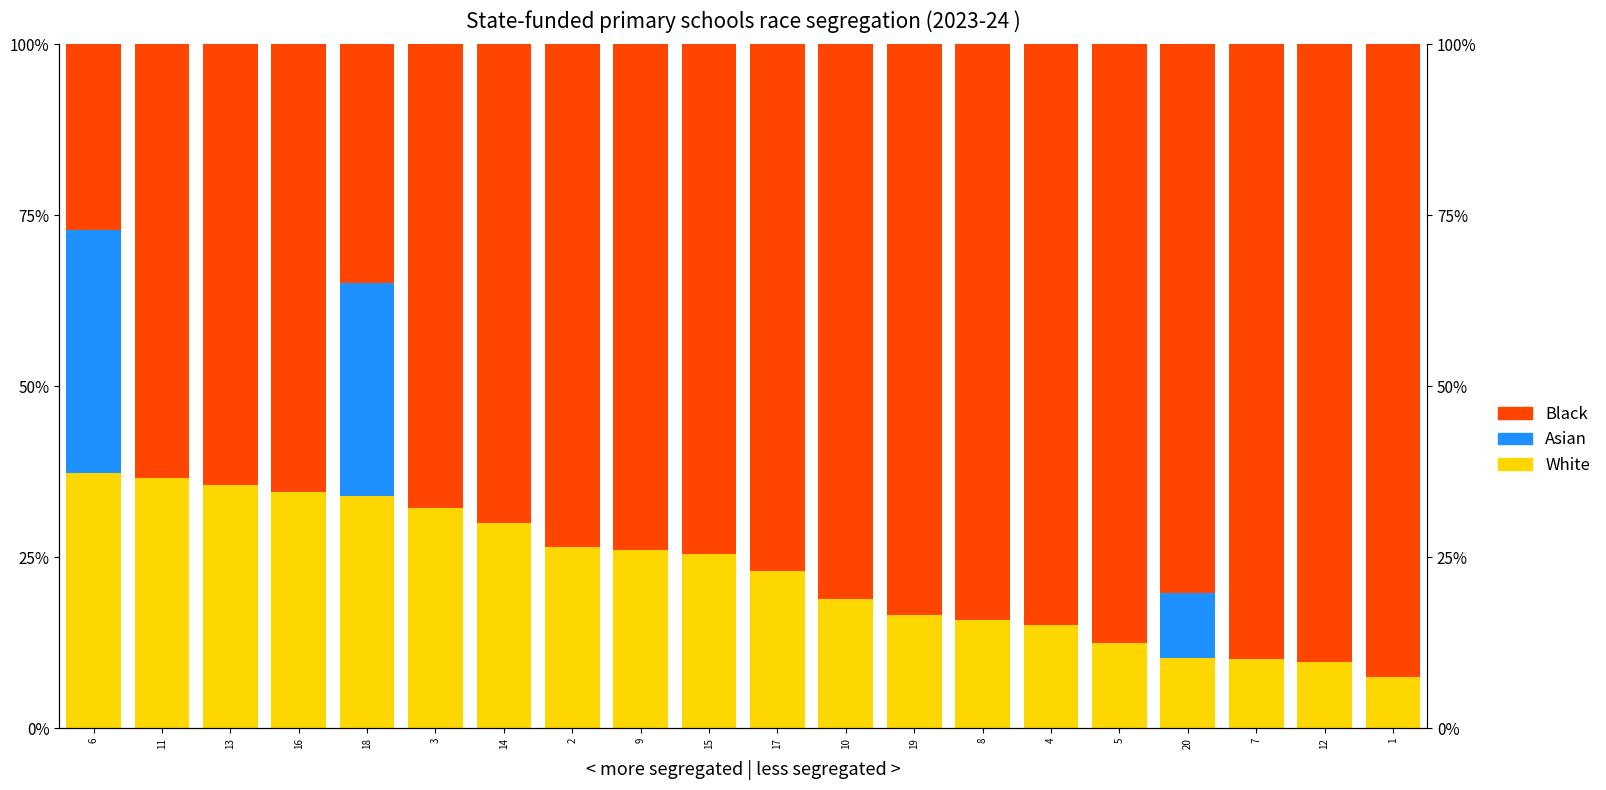

What is the maximum value shown in the chart?

92.5